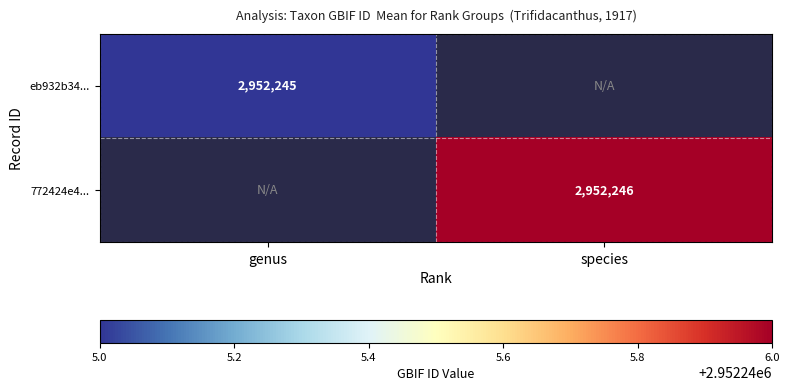

How many distinct data groups are displayed?

2